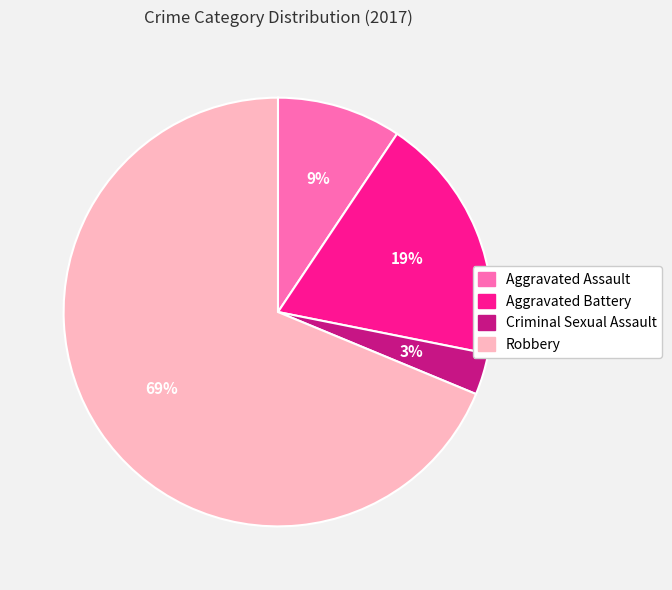

Combined, do Criminal Sexual Assault and Aggravated Assault account for over 50%?

No